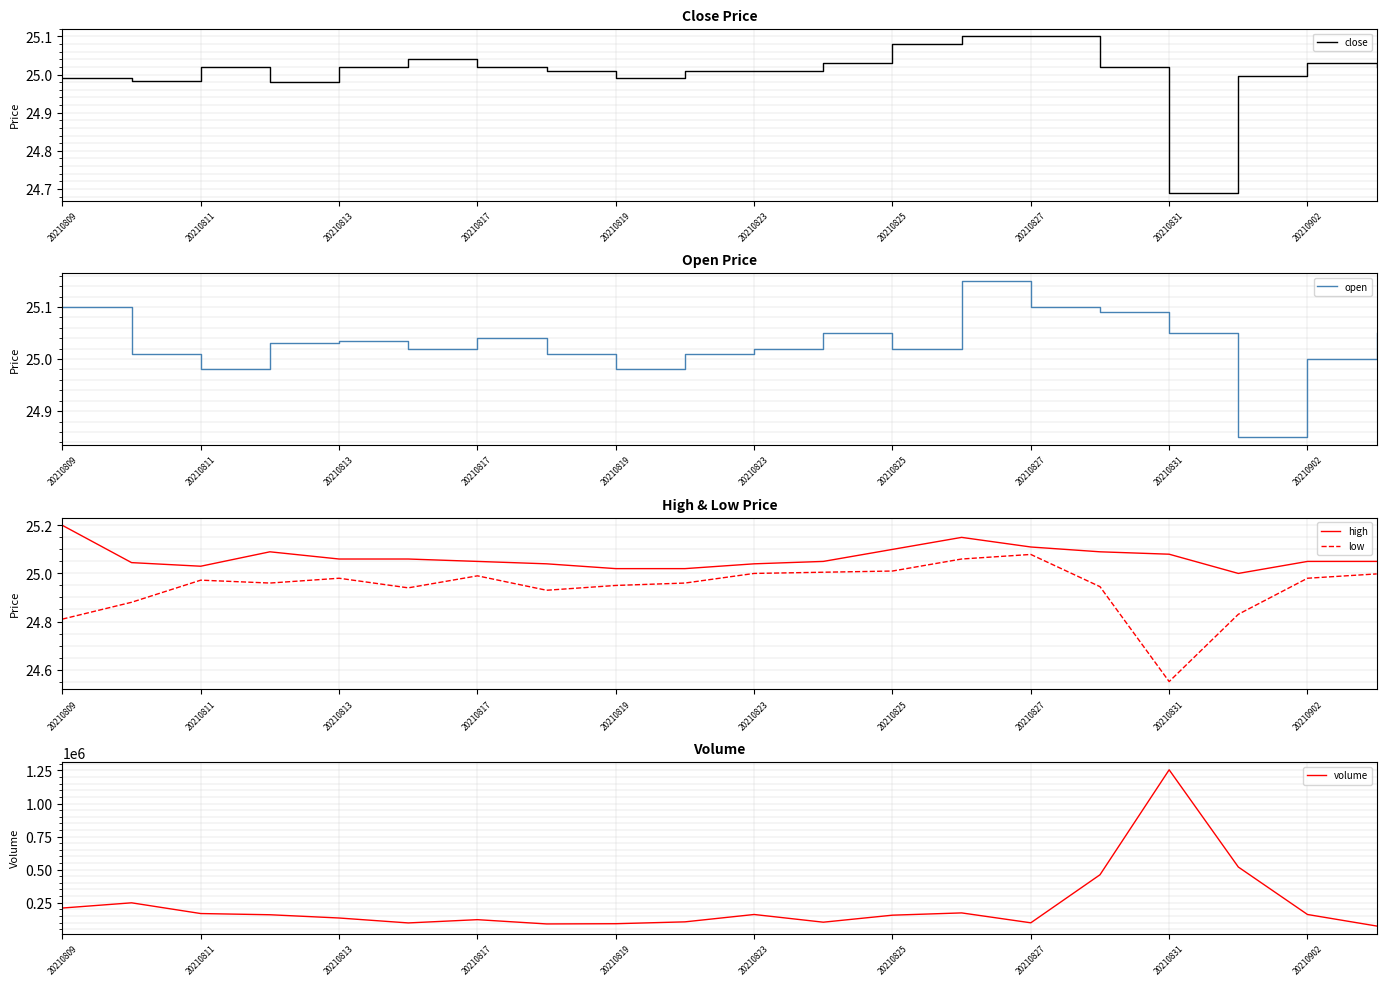

True or false: high and low intersect in this chart.

False